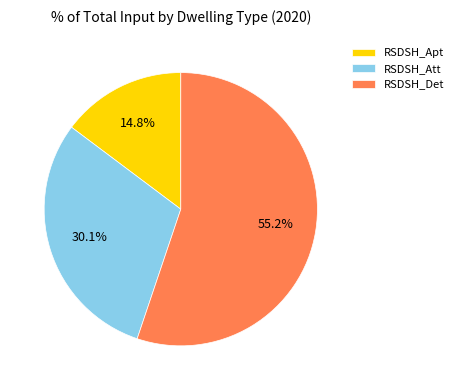

Does RSDSH_Det account for over 50% of the chart?

Yes